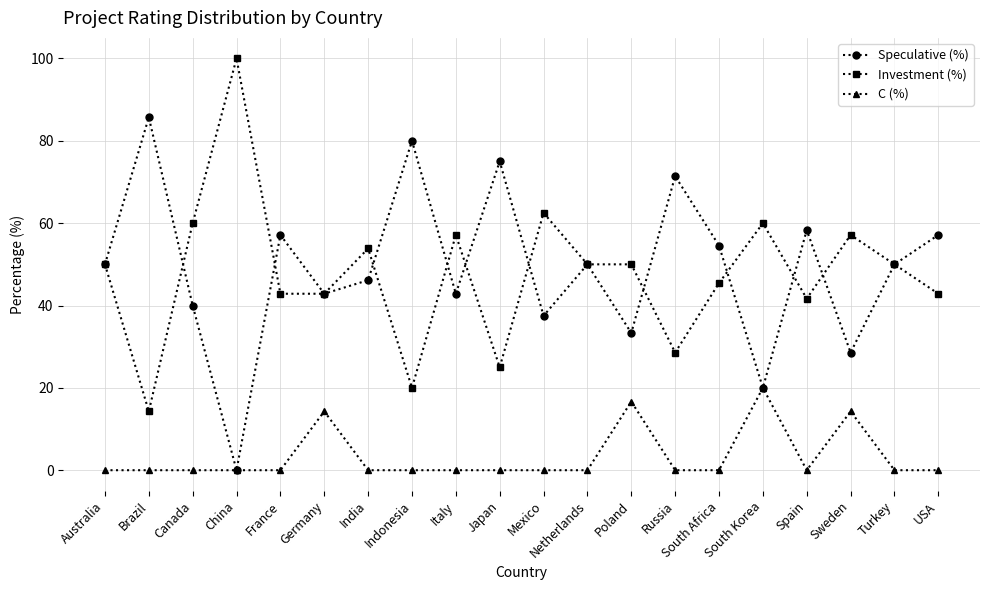

Is the value of Investment (%) at Australia greater than the value of Speculative (%) at USA?

No